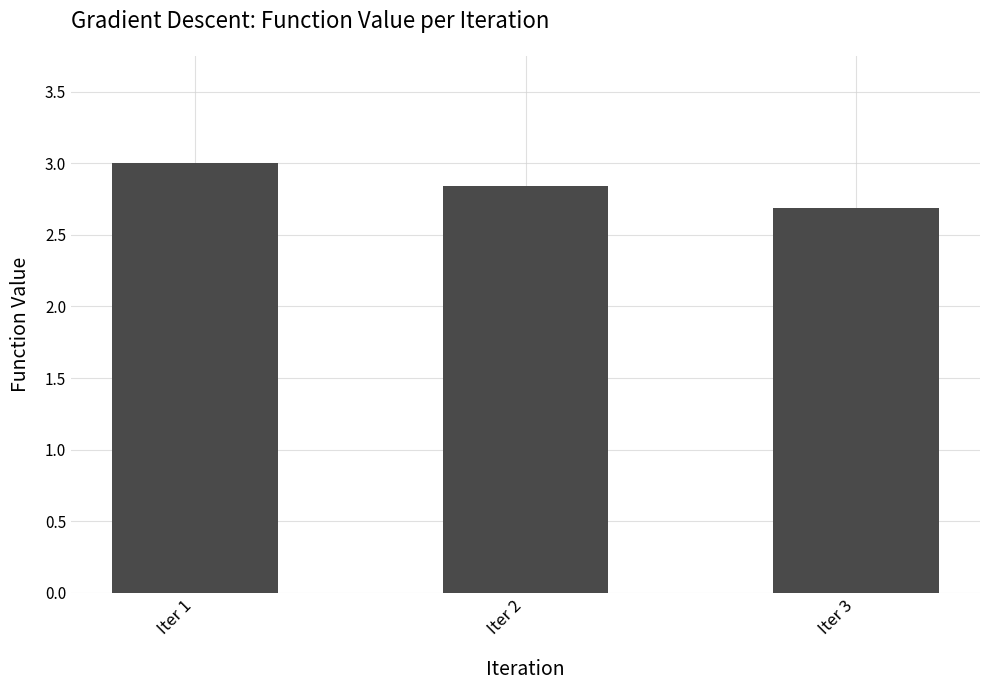

List the labels in order of value, smallest first.

Iter 3, Iter 2, Iter 1